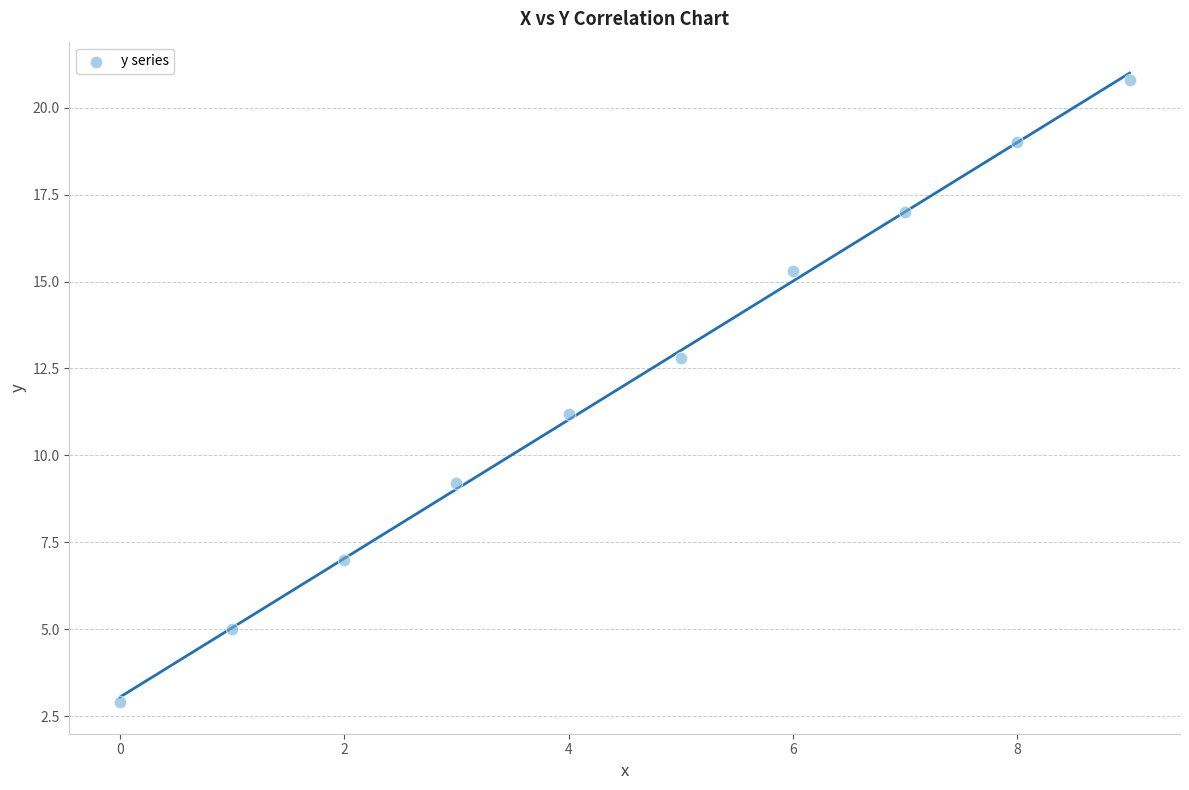

What is the range of Y values (max minus min)?

17.9